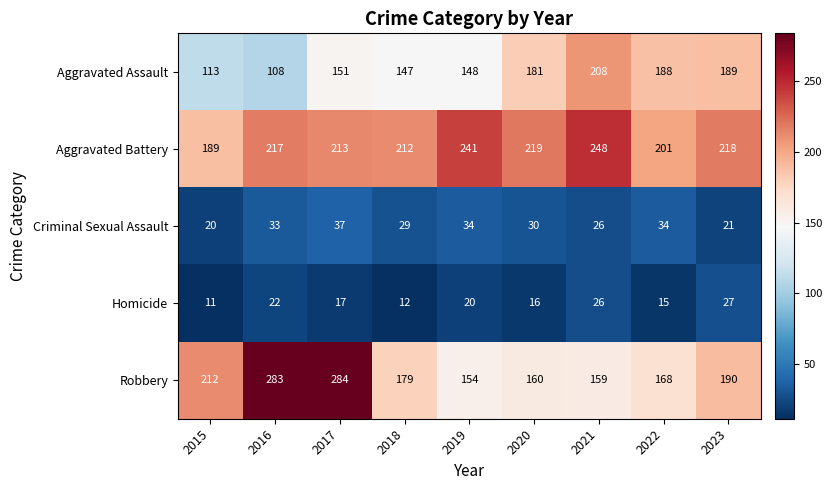

Is it true that Homicide equals 31 at 2016?

False